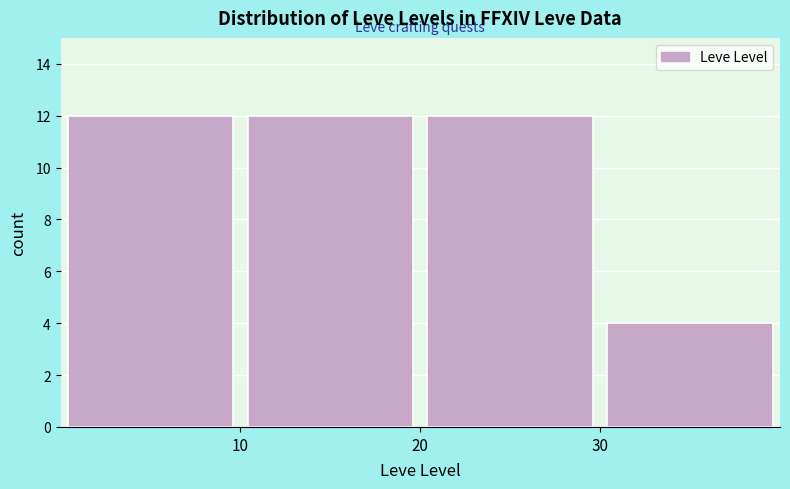

Reading left to right, transcribe this chart: for each bar, give the range it covers on the x-axis and its height. The values are not printed on the chart, so give them approximately, as read against the axis.

0 to 10: 12
10 to 20: 12
20 to 30: 12
30 to 40: 4